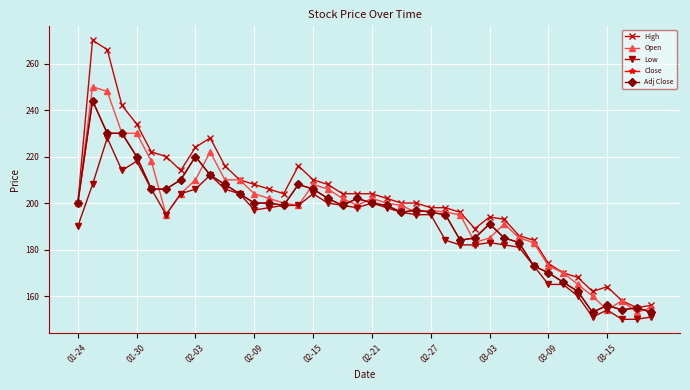

Rank the series by their maximum value, from lowest to highest.

Low, Close, Adj Close, Open, High